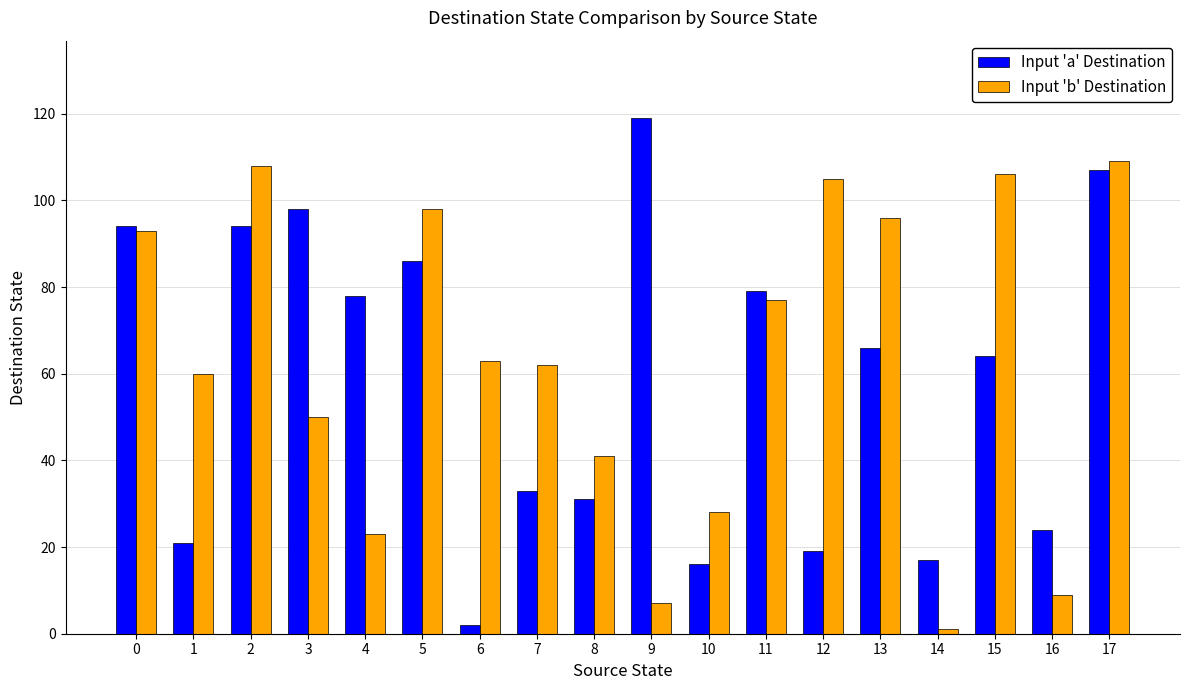

What are all the series names shown in the legend?

Input 'a' Destination, Input 'b' Destination